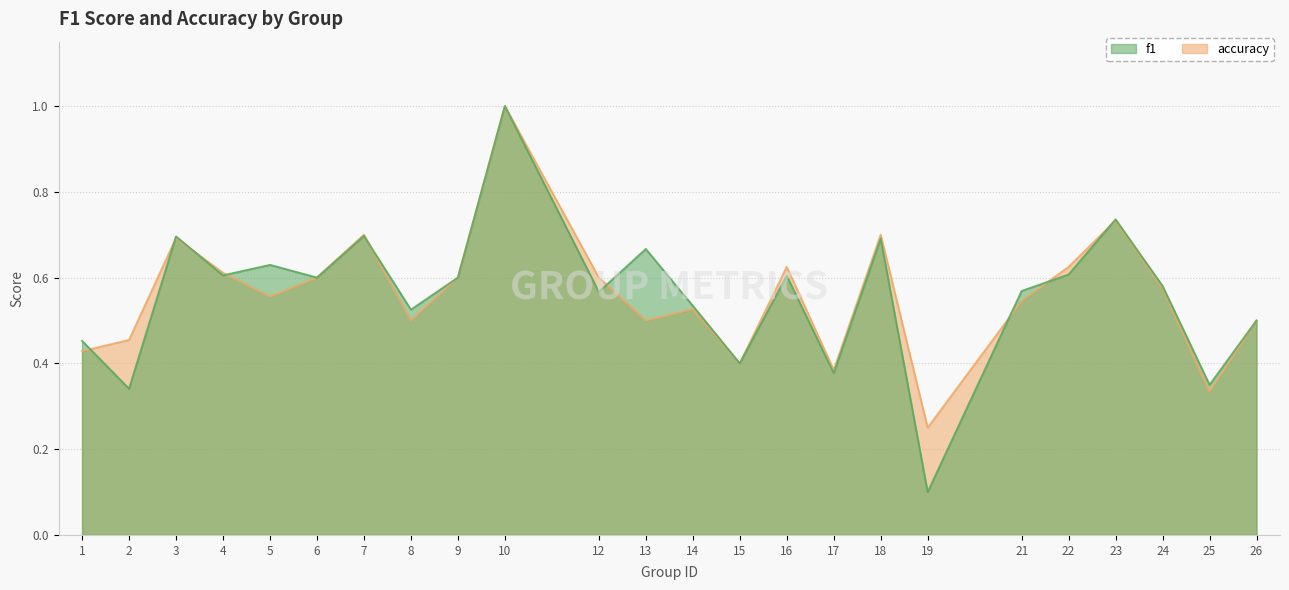

List the series in order of their overall mean, lowest first.

f1, accuracy